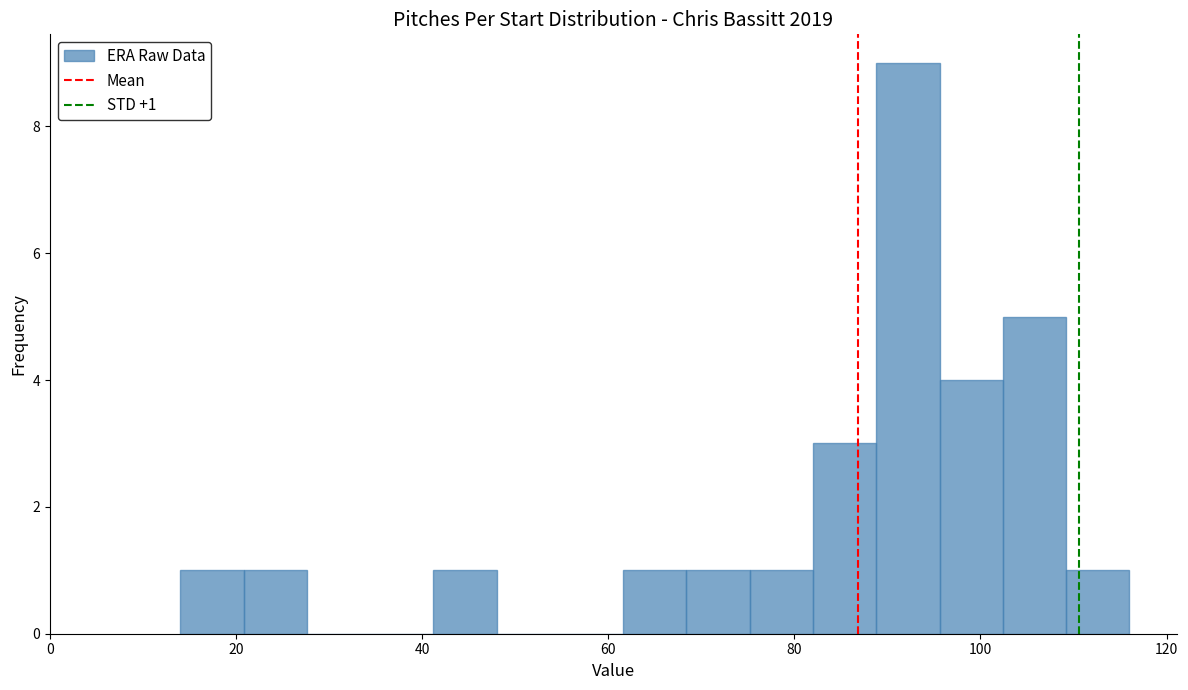

Read against the x-axis, roughly where is the centre of the tallest bar?

92